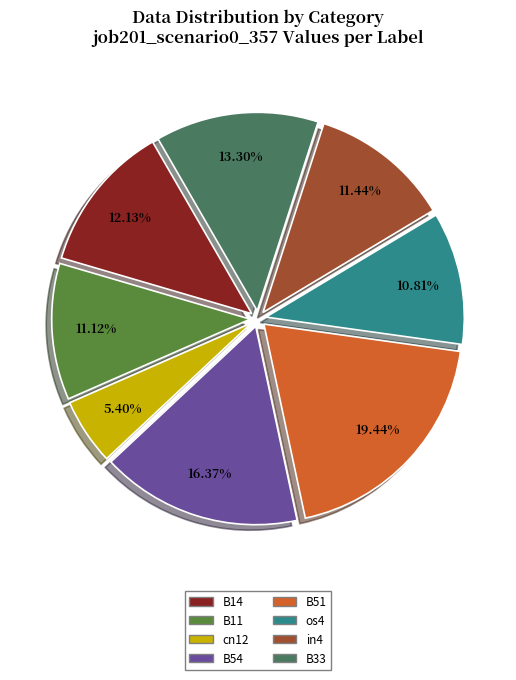

Is there a majority slice in this chart?

No